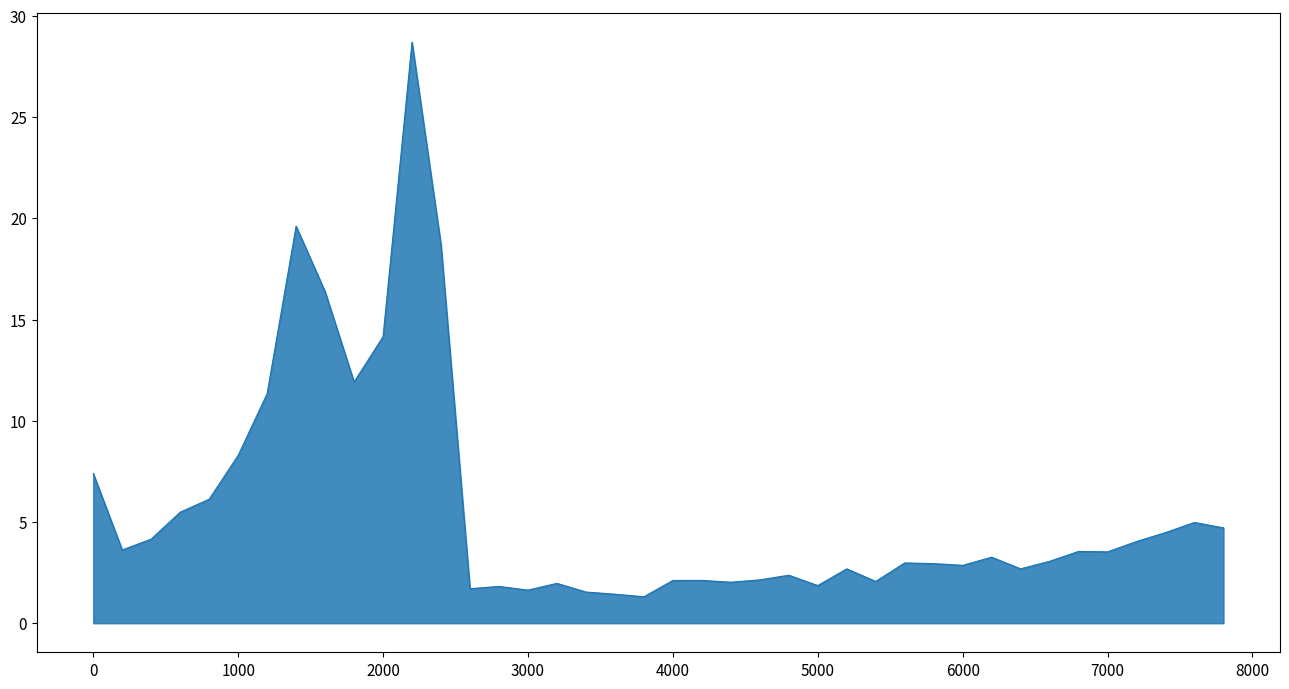

What is the difference between the maximum and minimum values?

27.4